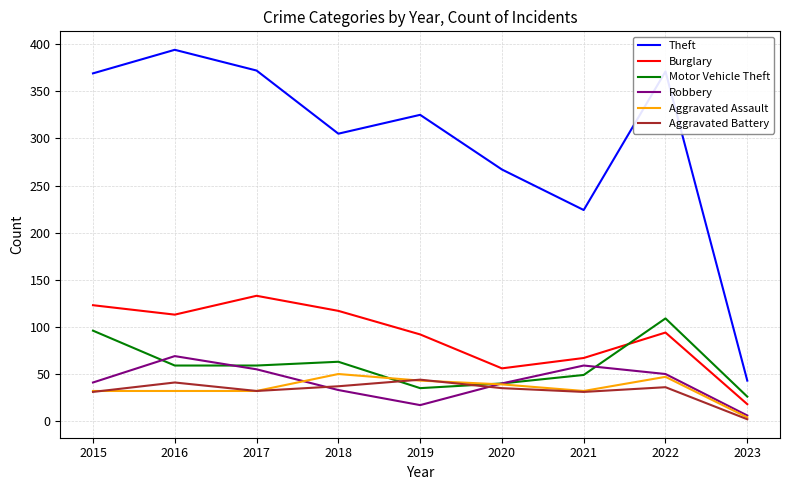

What is the total value across all series at 2022?

707